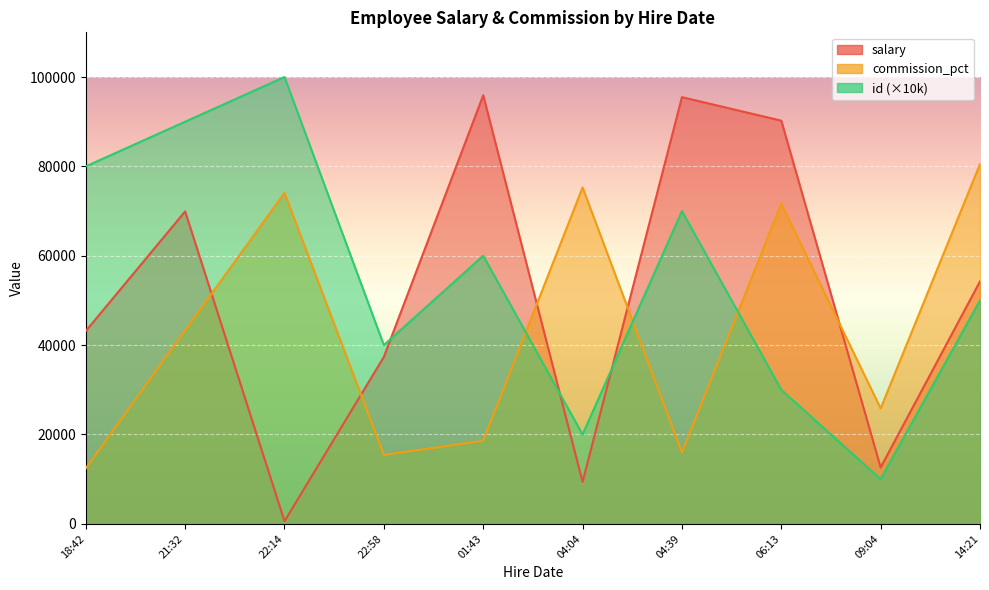

What is the average value of the salary series?

50895